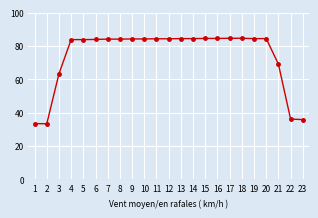

What is the sum of the values at 14 and 13?

168.8